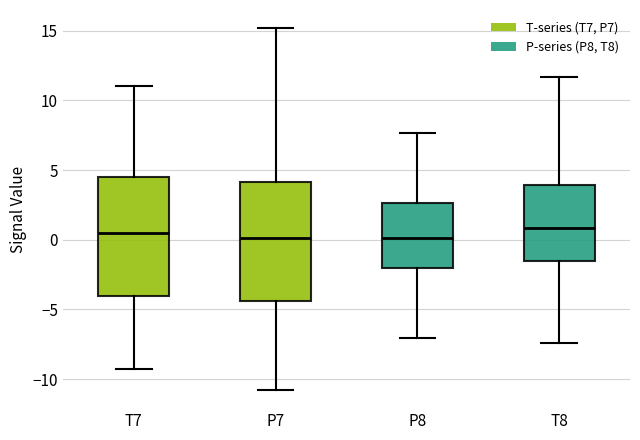

Reading left to right, read every box against the y-axis: the position of its median line, the range the box covers, and the ends of its whiskers. The values are not printed on the chart, so give them approximately, as read against the axis.

T7: median 0.5, box -4.0 to 4.5, whiskers -9.5 to 11.0
P7: median 0.0, box -4.5 to 4.0, whiskers -11.0 to 15.0
P8: median 0.0, box -2.0 to 2.5, whiskers -7.0 to 7.5
T8: median 1.0, box -1.5 to 4.0, whiskers -7.5 to 11.5